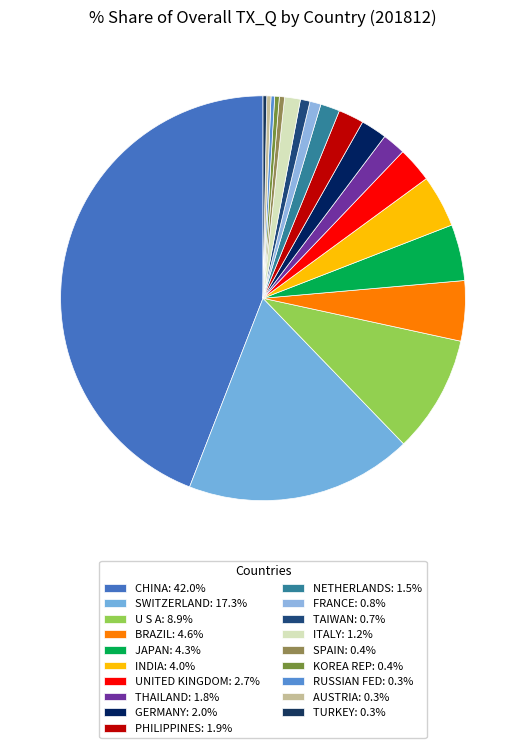

How many segments does this pie chart have?

19